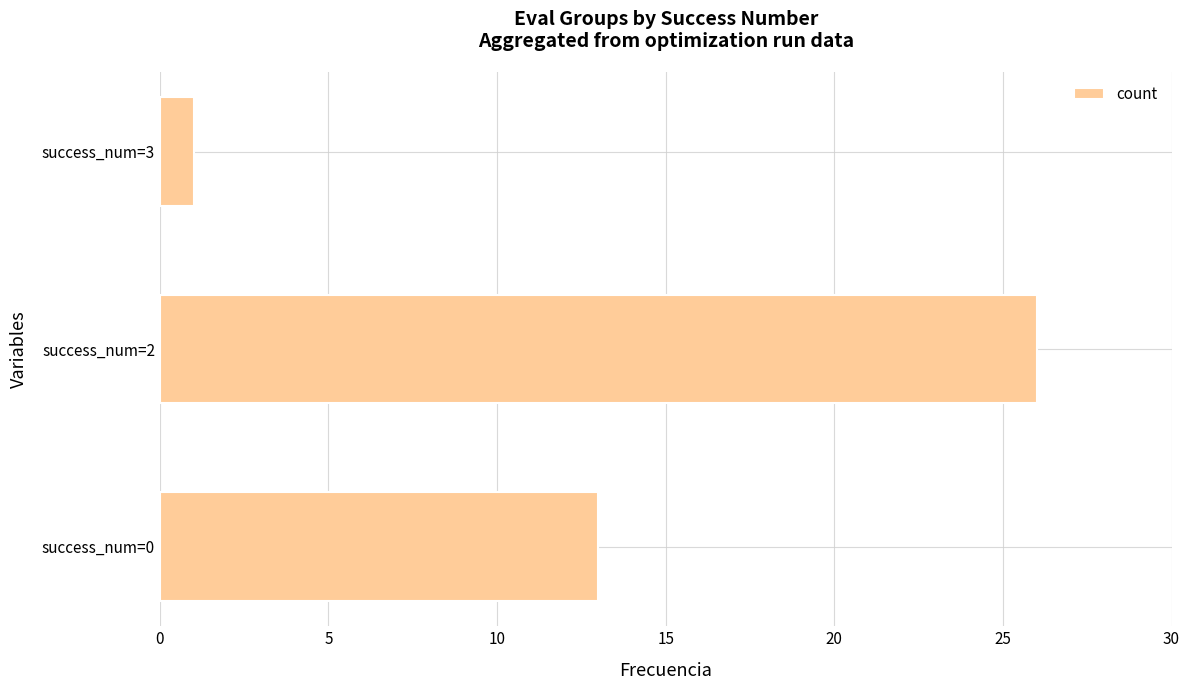

Reading bottom to top, list all the values displayed in this chart.

13	26	1